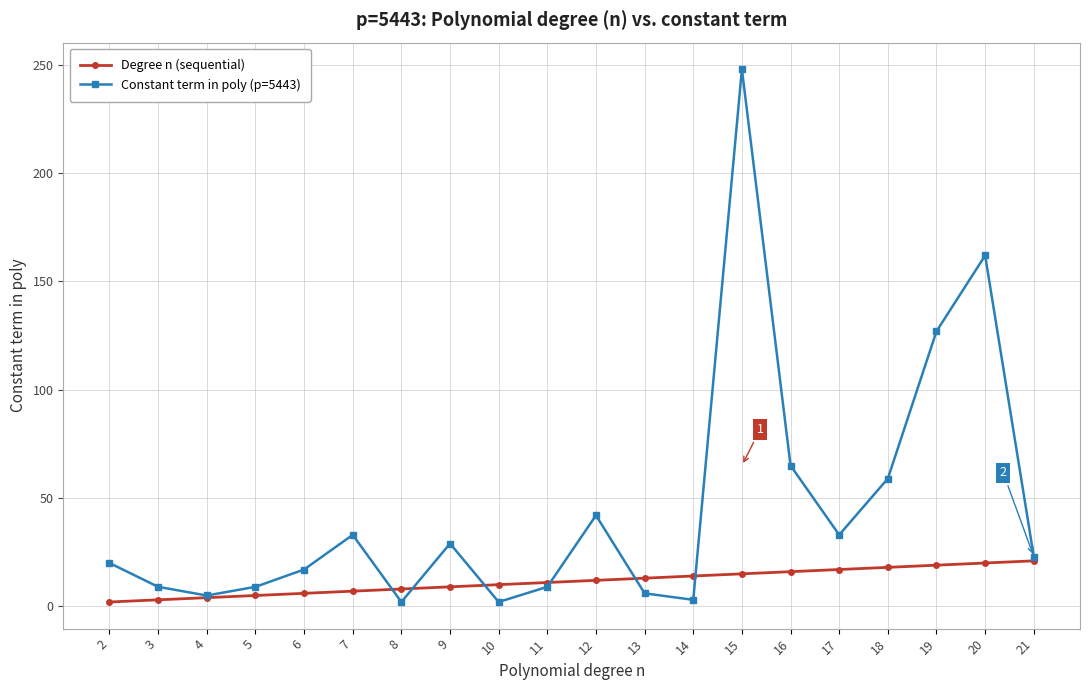

True or false: Constant term in poly (p=5443) and Degree n (sequential) cross at least once.

True